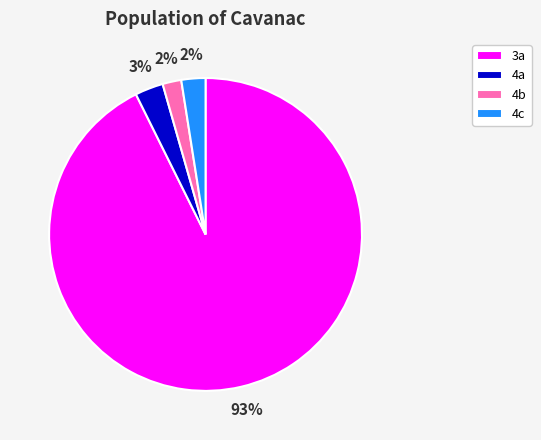

Is it true that 4a is 13% of the pie?

False